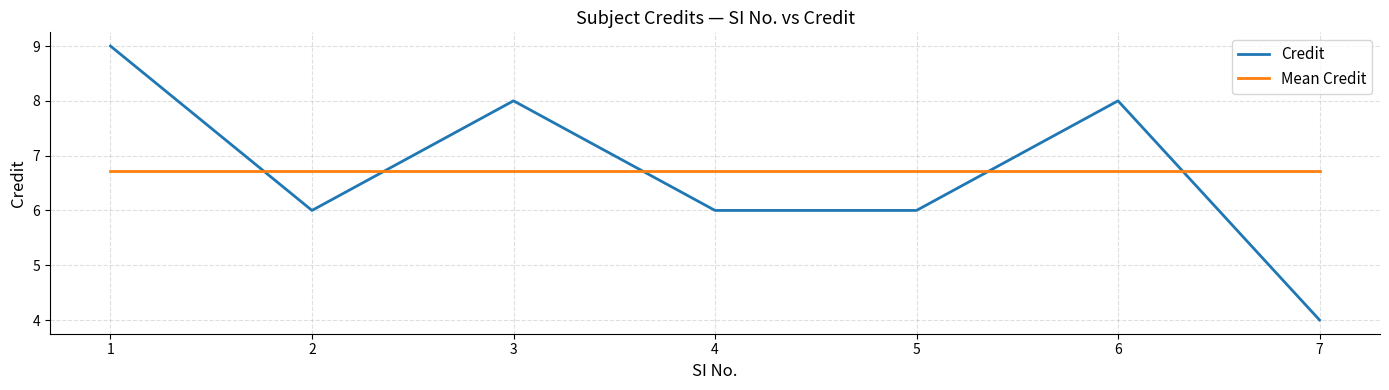

Does the chart display data point markers on the line(s)?

No